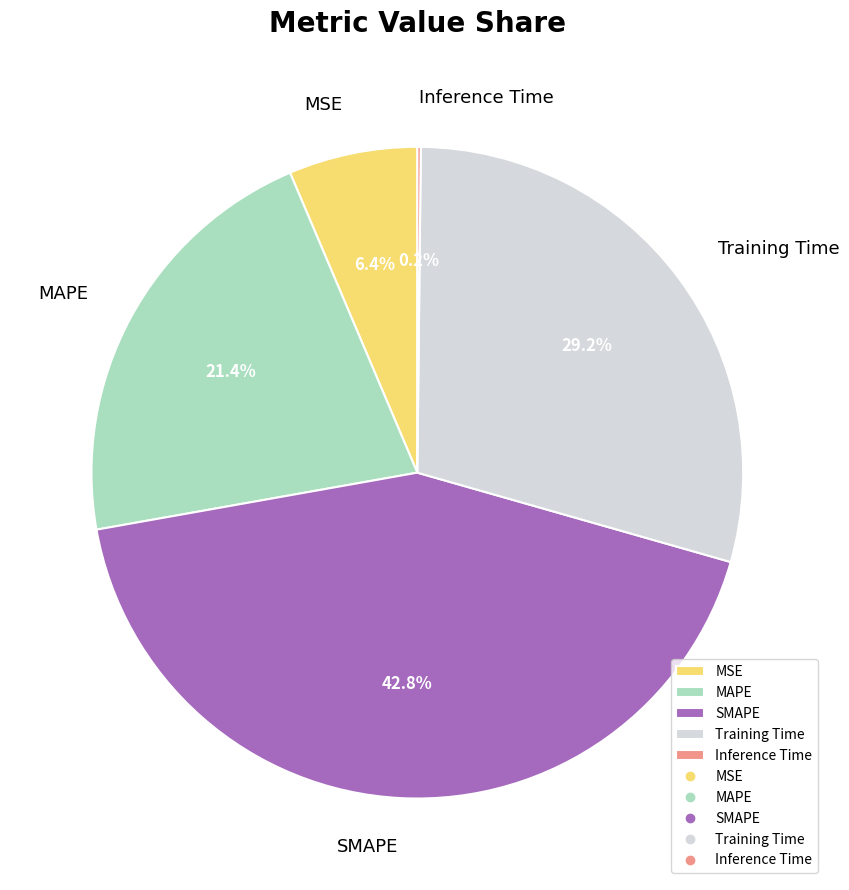

What is the ratio of the value at SMAPE to the value at MAPE?

2.0